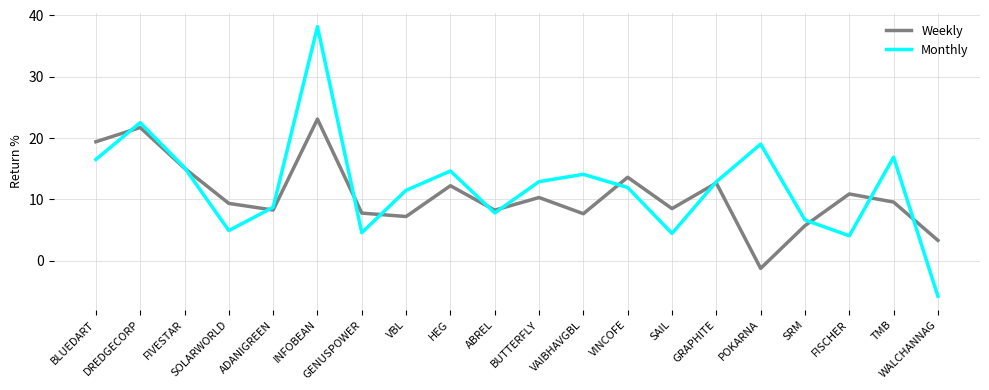

What is the difference between the highest and lowest values at BUTTERFLY?

2.6